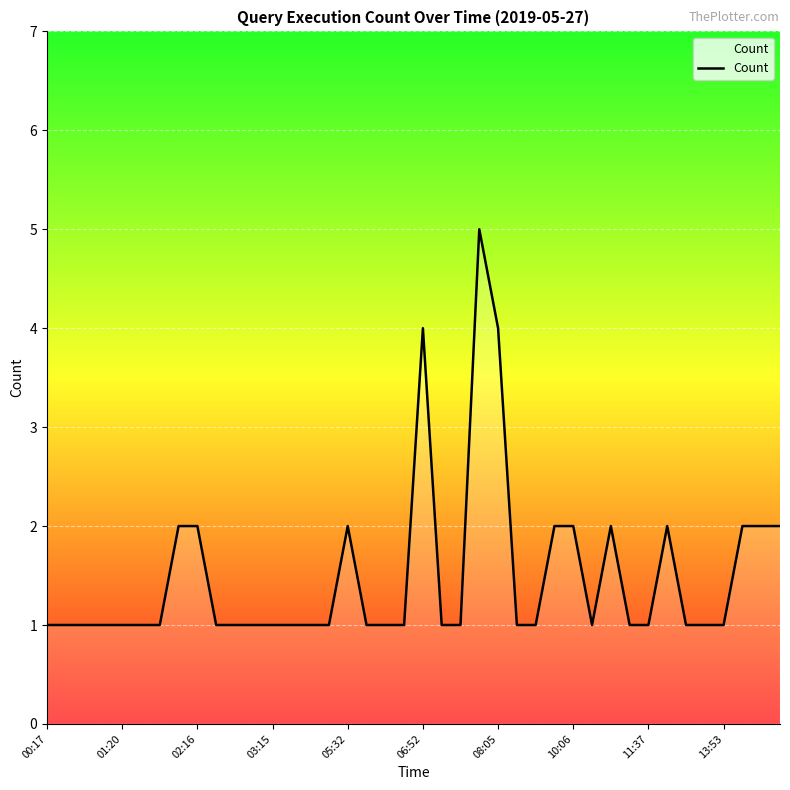

How many lines are shown in the chart?

1